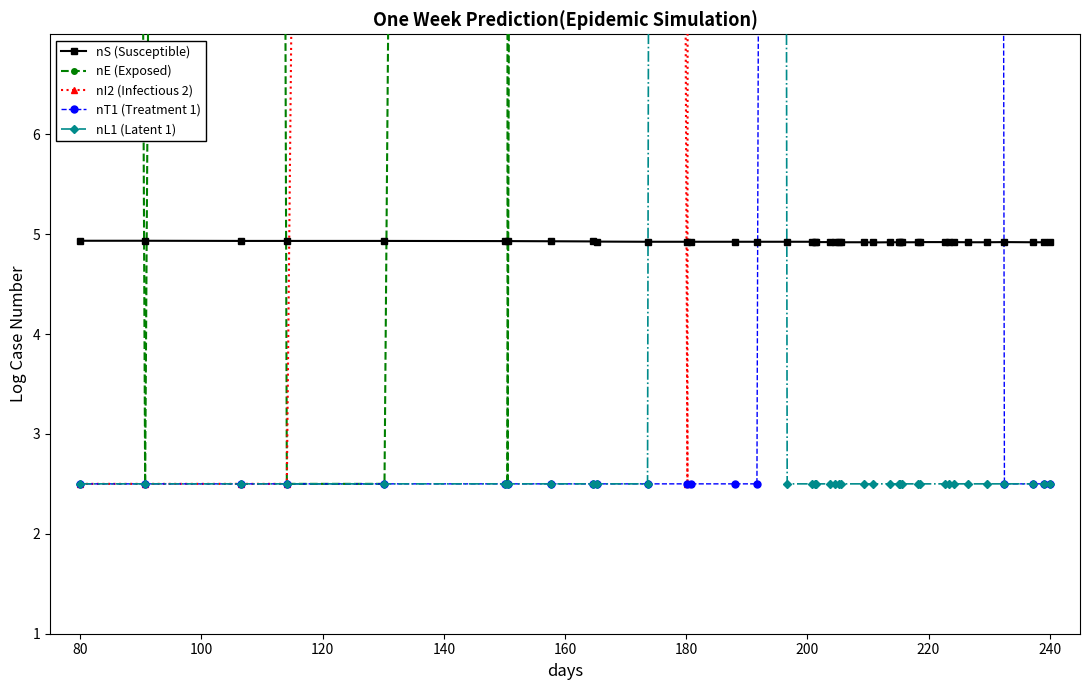

How many lines are shown in the chart?

5